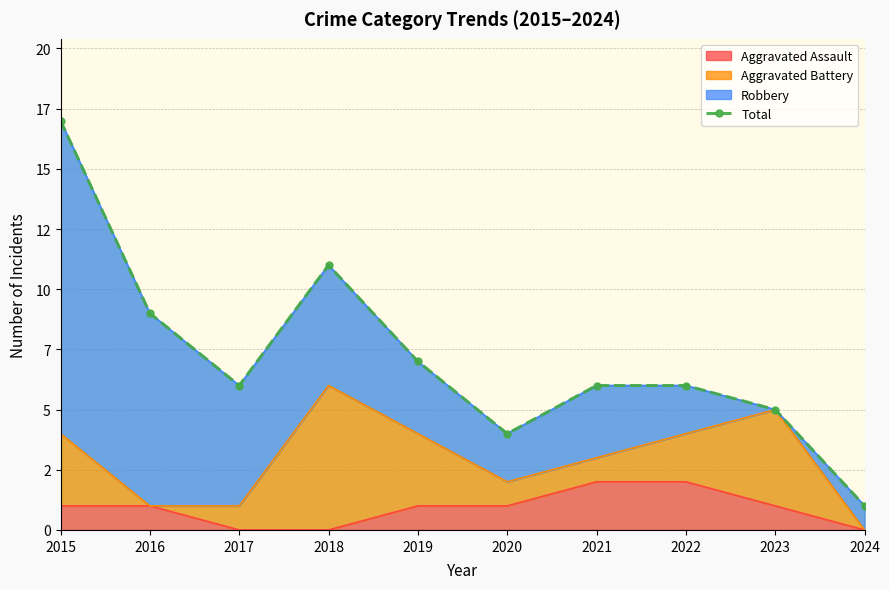

What is the change in value from 2019 to 2021?

-1